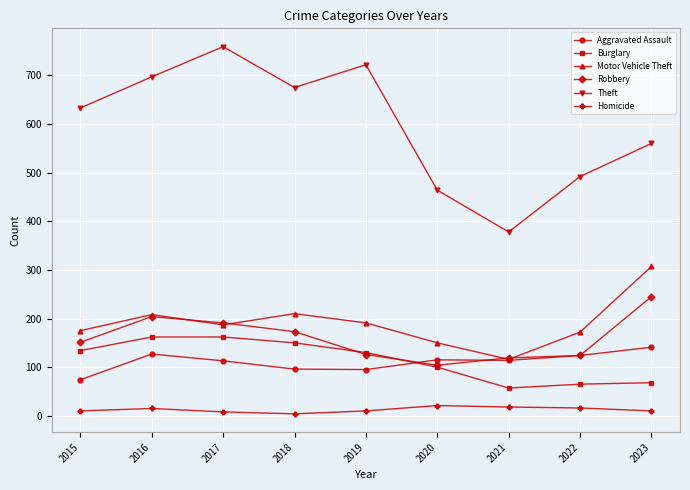

What value does the Theft series have at 2020?

464